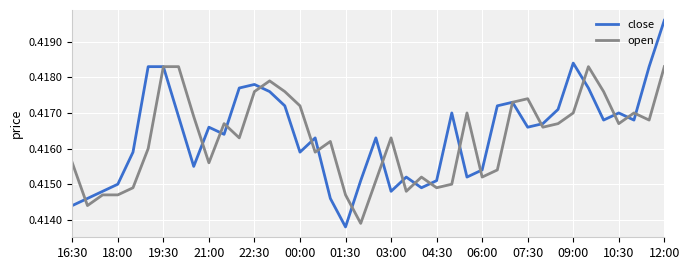

Which series has the largest range (max minus min)?

close